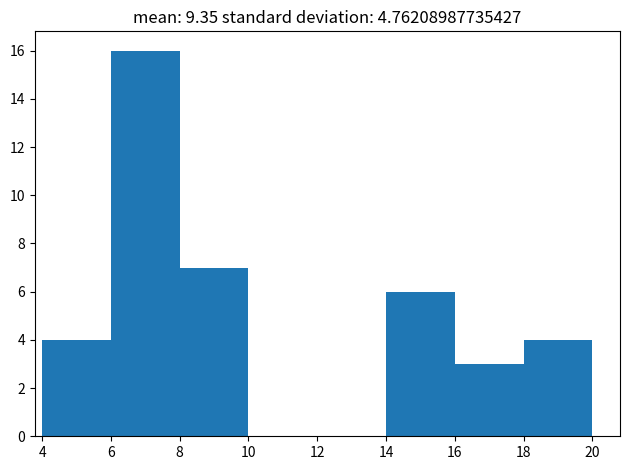

What is the height of the bar covering 8 to 10 on the x-axis? The values are not printed on the chart, so give them approximately, as read against the axis.

7